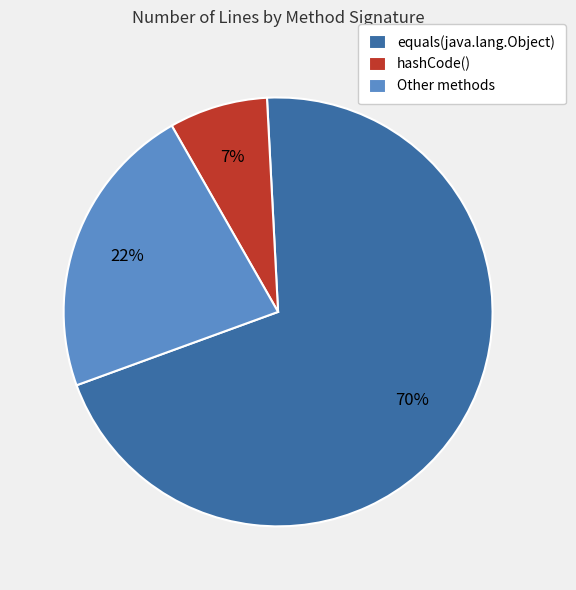

Which category accounts for the majority?

equals(java.lang.Object)